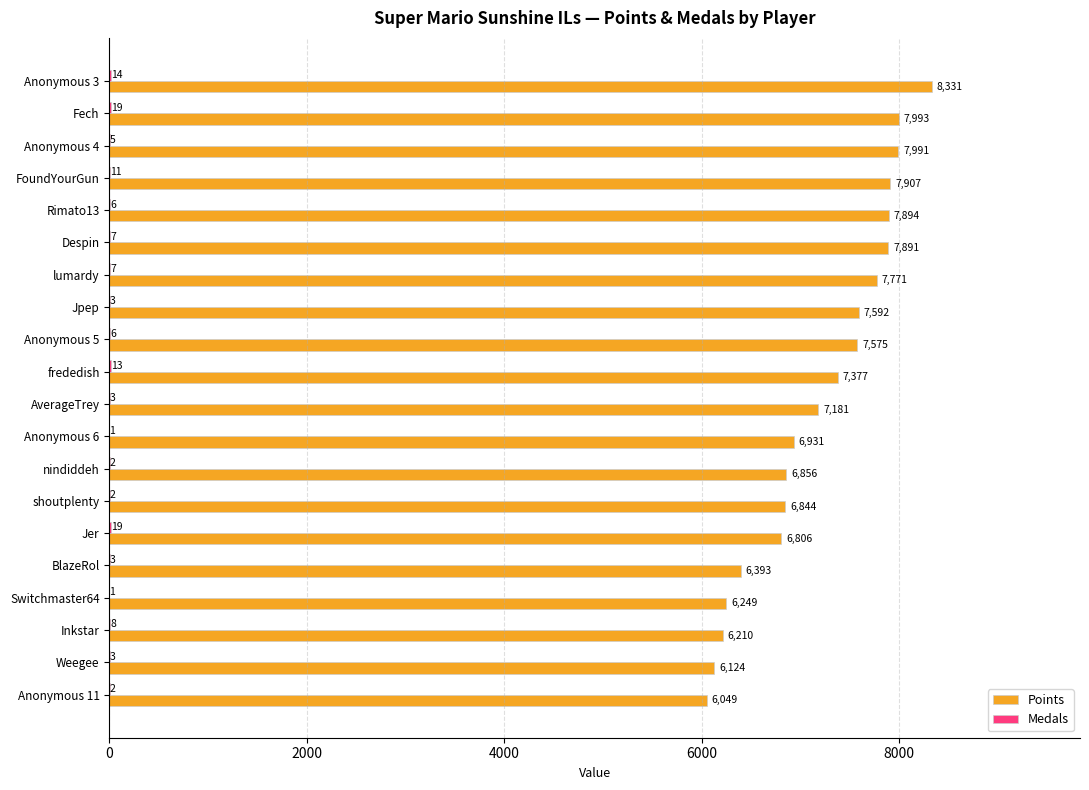

The value of Points at Anonymous 11 is 6049. True or false?

True